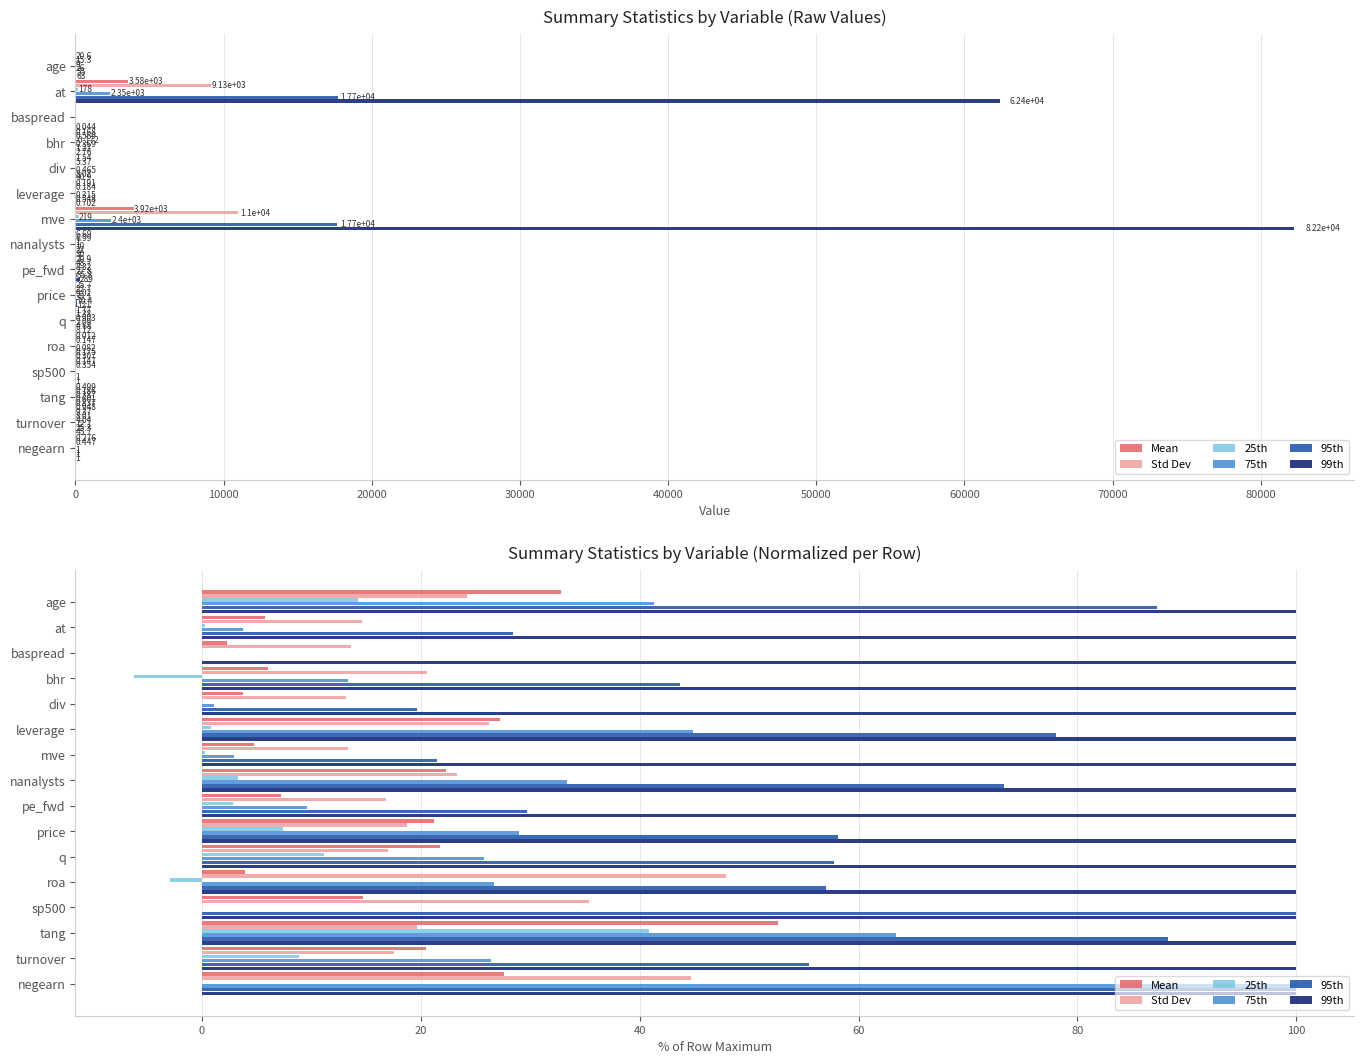

The Std Dev series shows 23.4 at mve. True or false?

False